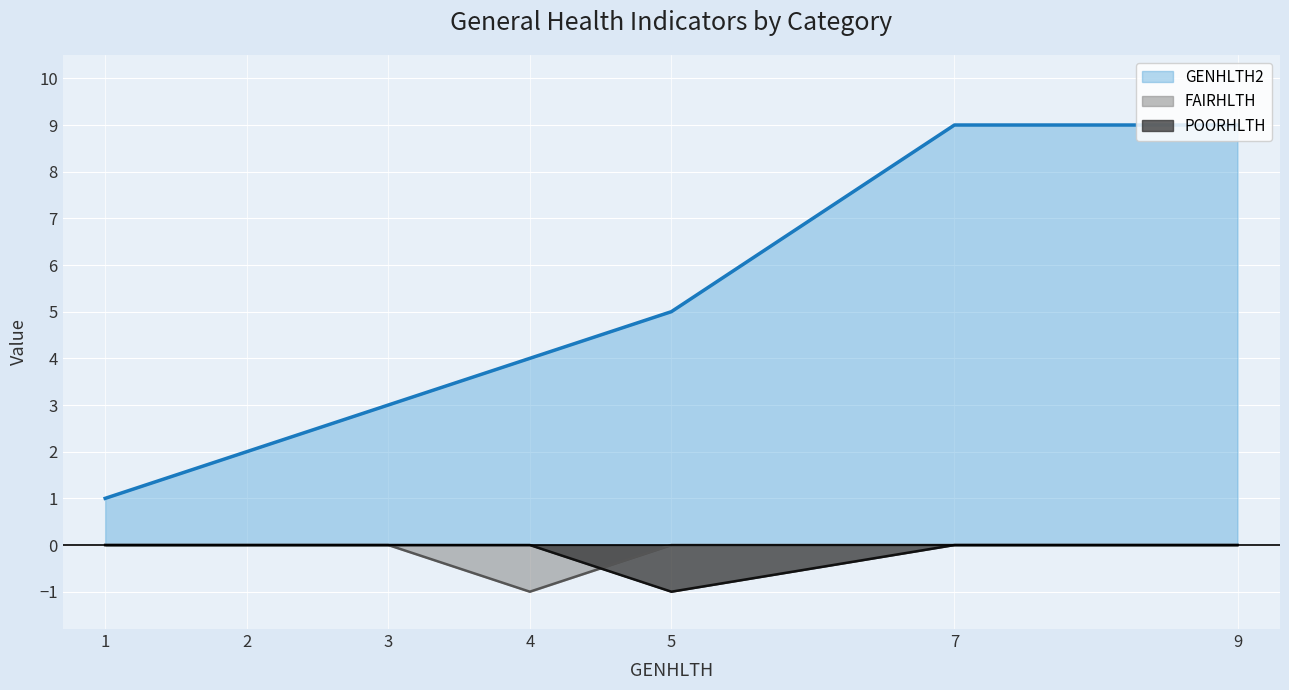

How many data points does each series have?

7